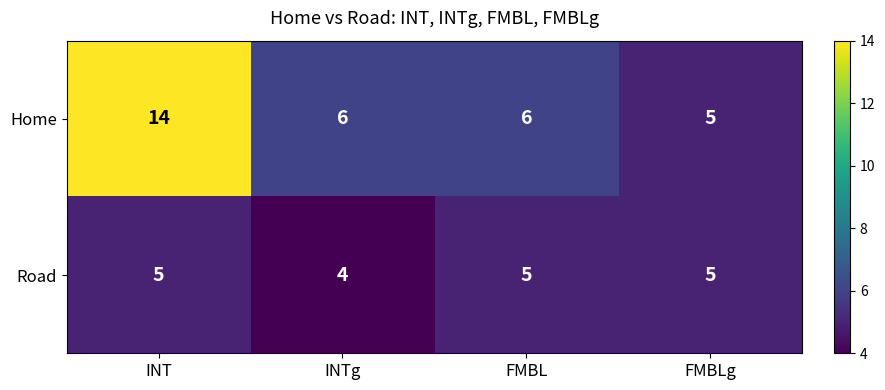

At which category is the sum across all series the highest?

INT